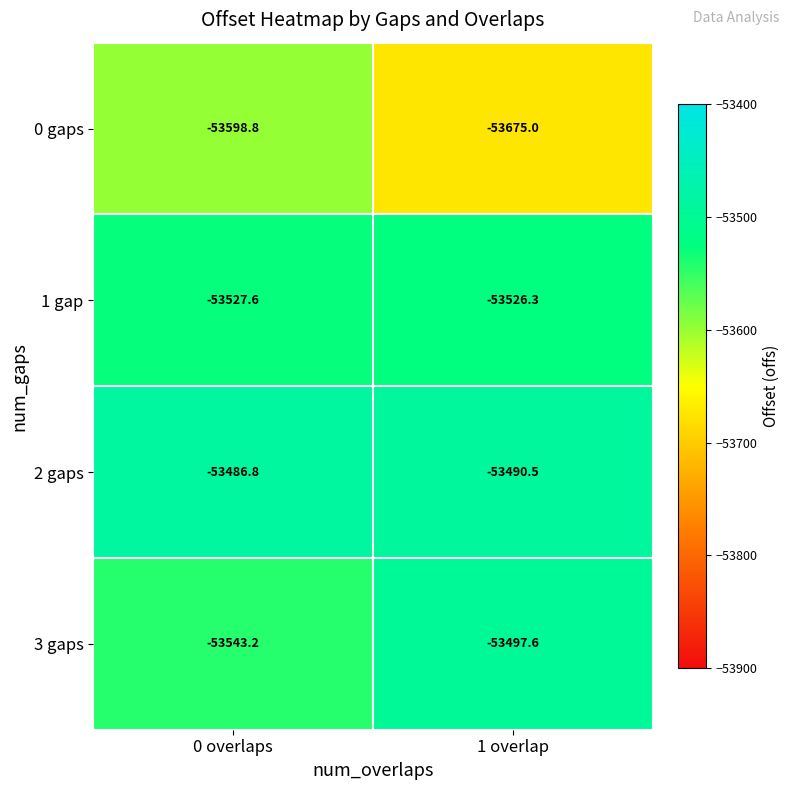

Which series has the largest total across all categories?

2 gaps